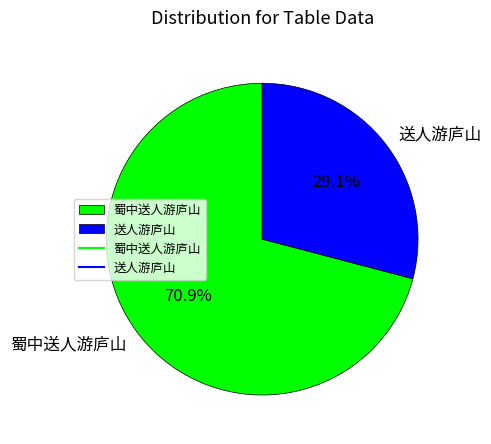

Rank the categories by value from highest to lowest.

蜀中送人游庐山, 送人游庐山